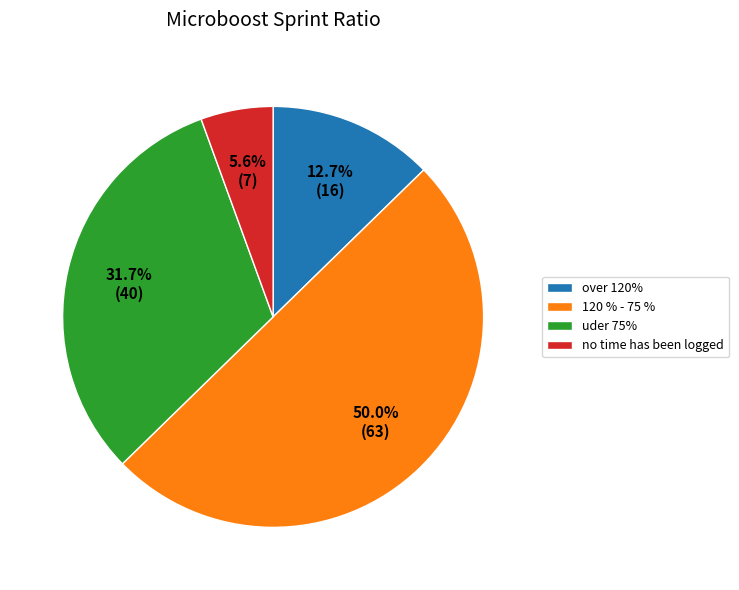

Which category has the biggest portion of the pie?

120 % - 75 %